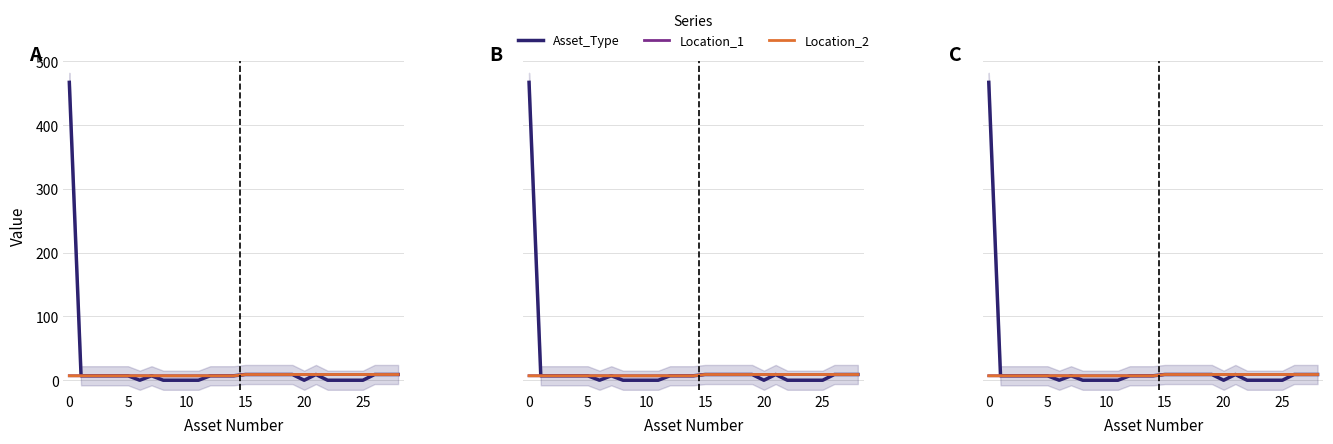

Is it true that Location_1 equals 3 at 30?

False